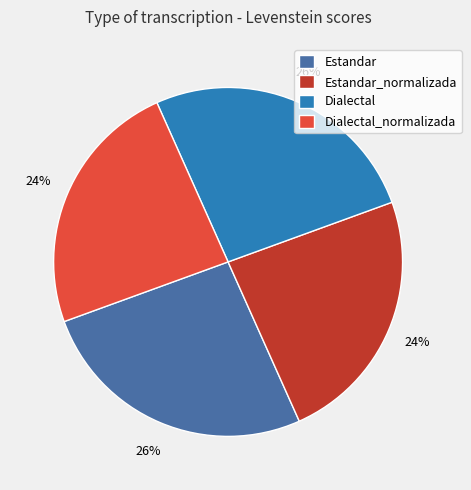

The Estandar slice represents 26% of the pie. True or false?

True